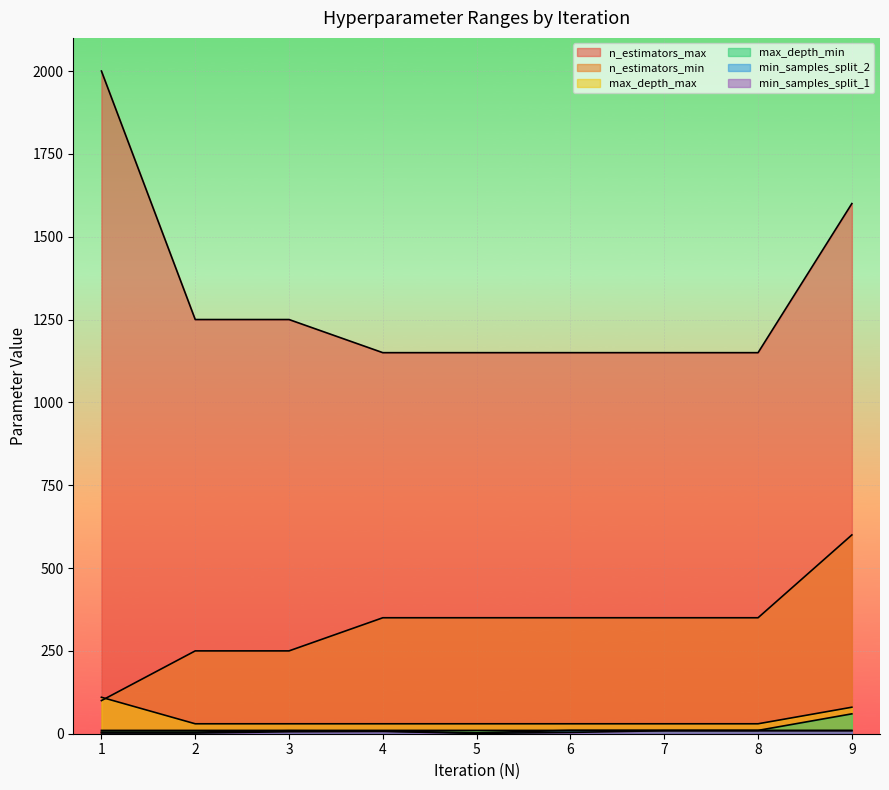

What is the lowest value of the max_depth_max series?

30